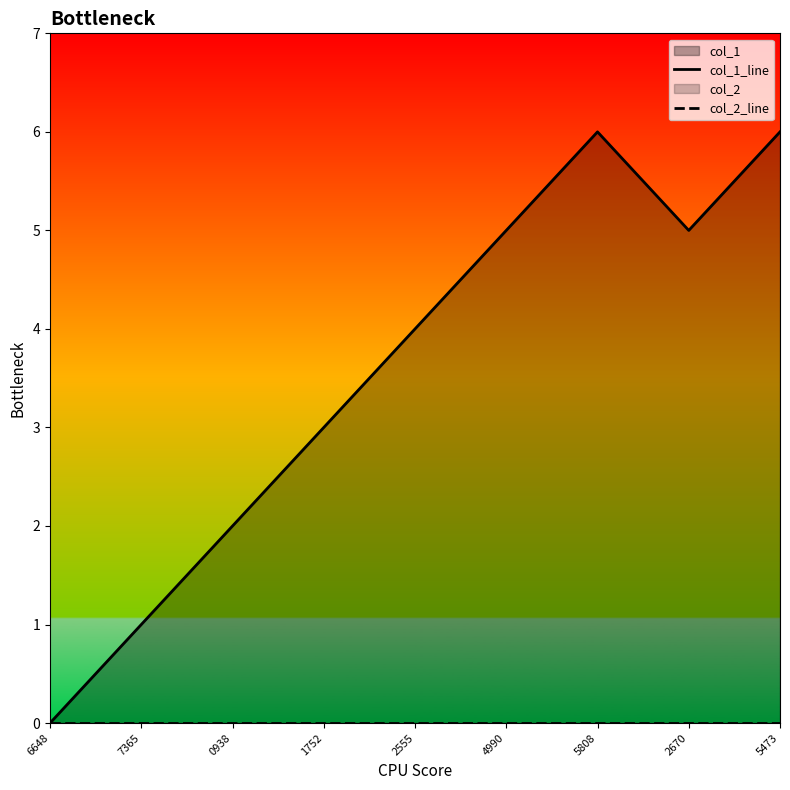

Is it true that col_1_line equals 6 at 5808?

True